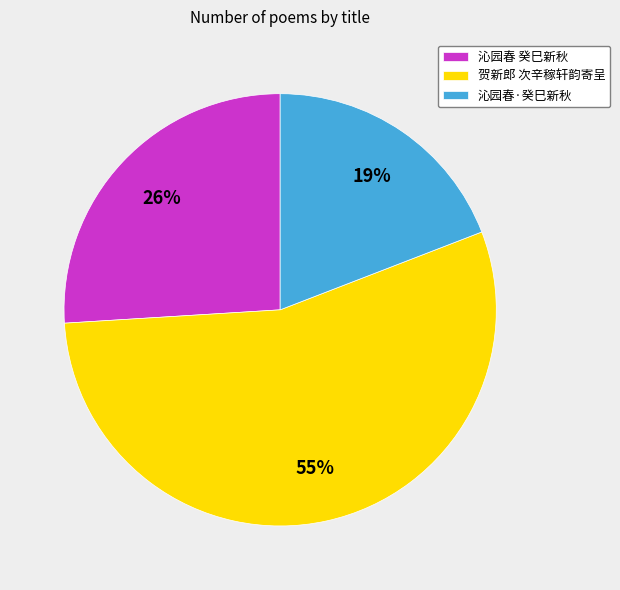

How many slices are in this pie chart?

3